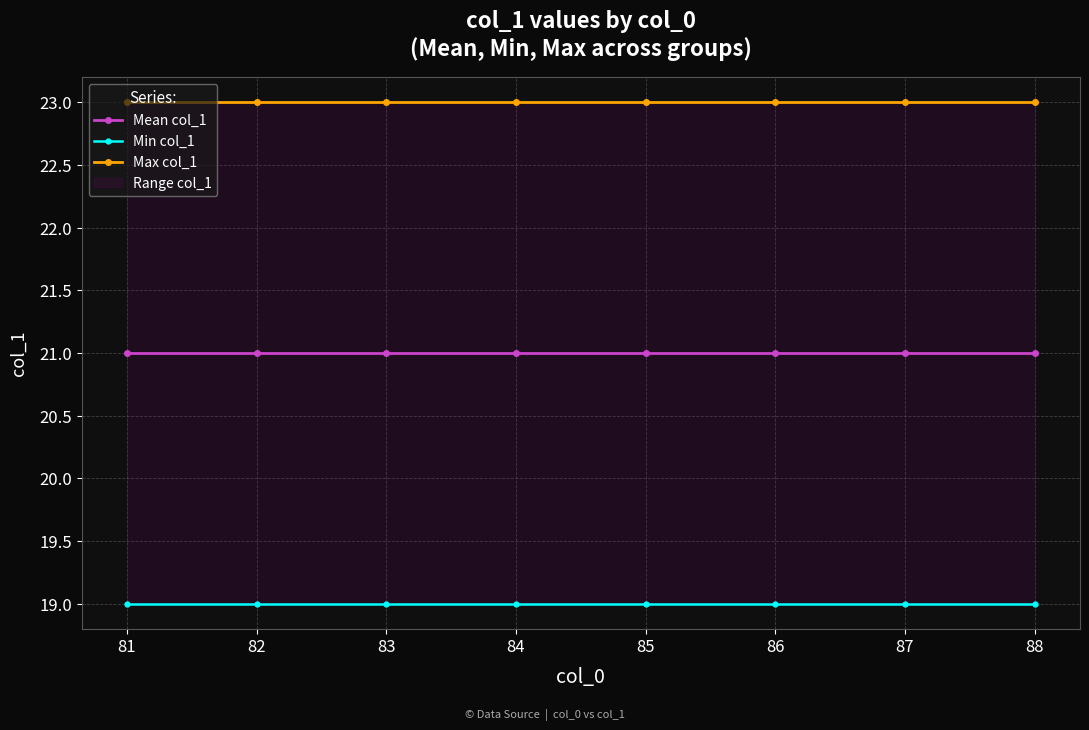

Is it true that Max col_1 equals 15 at 84?

False